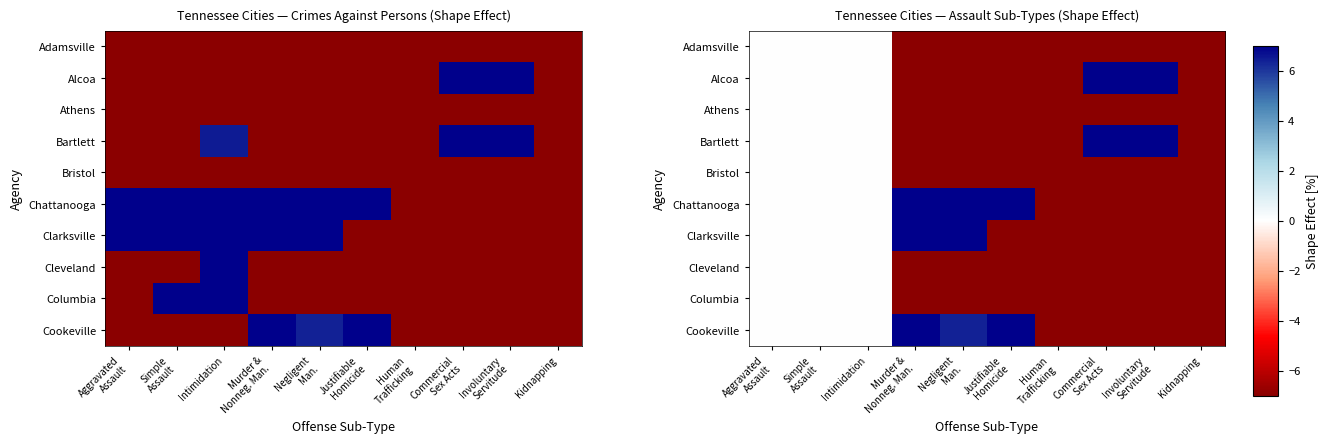

Between Human
Trafficking and Intimidation, which is larger?

Intimidation